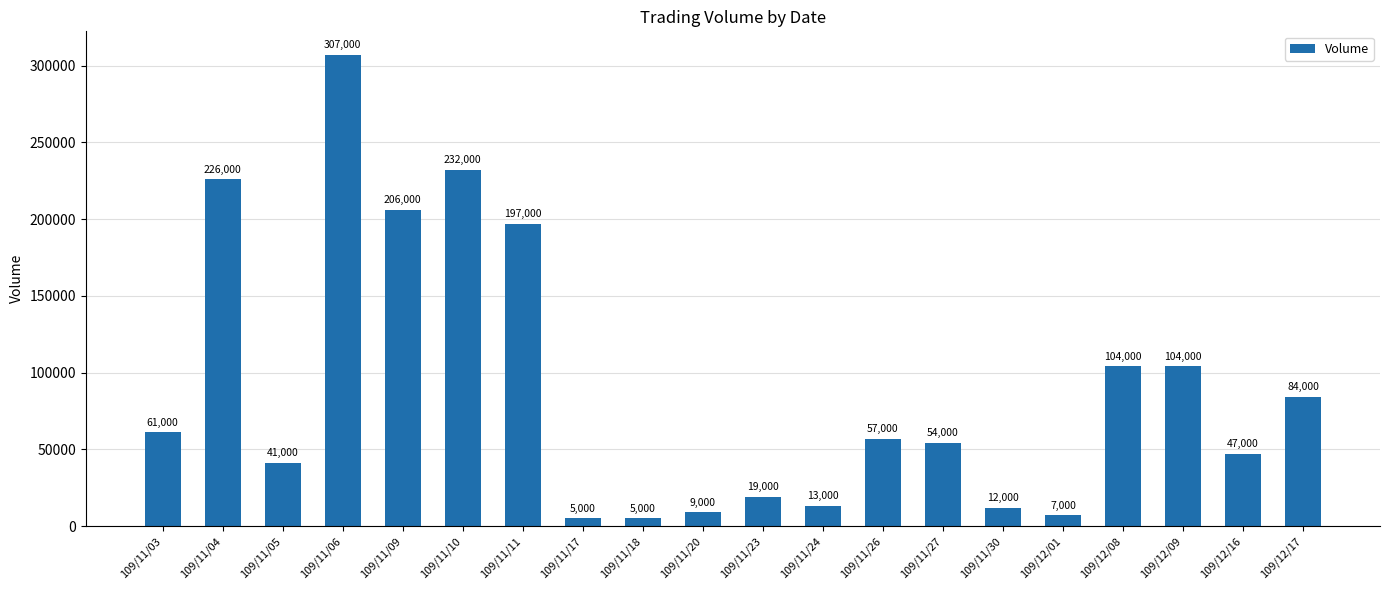

Read the value at 109/11/06.

307000